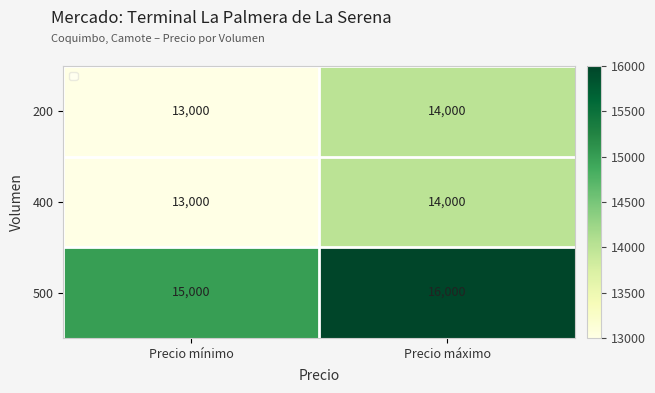

Reading left to right, list all the values displayed in this chart.

200: 13000	14000
400: 13000	14000
500: 15000	16000